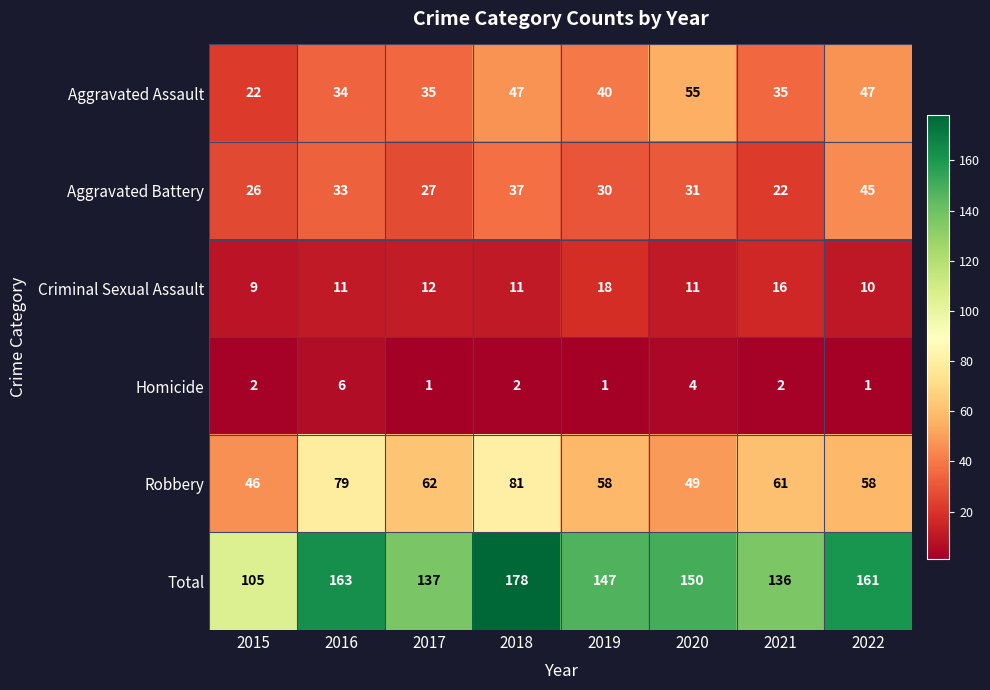

What is the greatest value displayed?

178